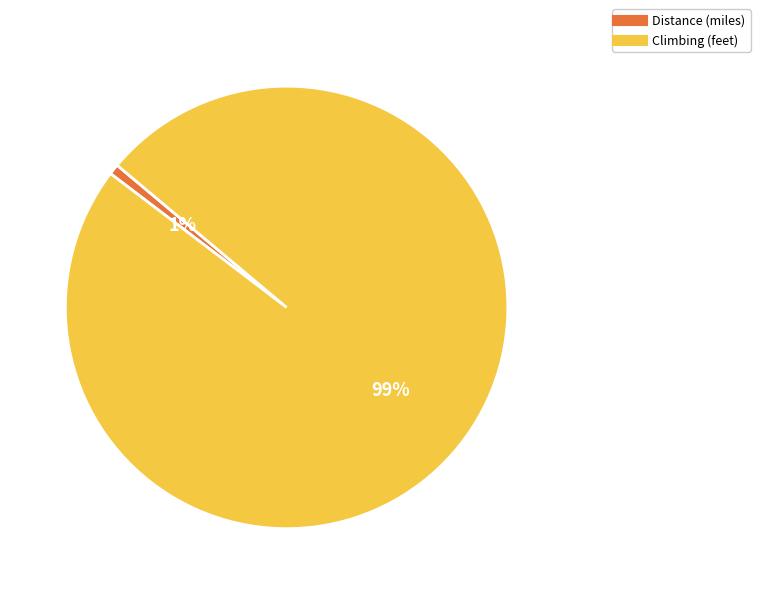

How many segments does this pie chart have?

2